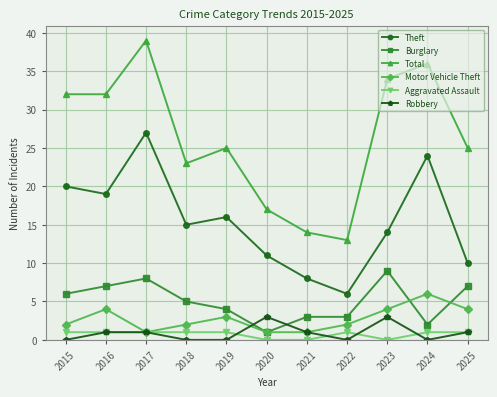

Between which two adjacent categories do Robbery and Burglary first intersect?

2019 and 2020